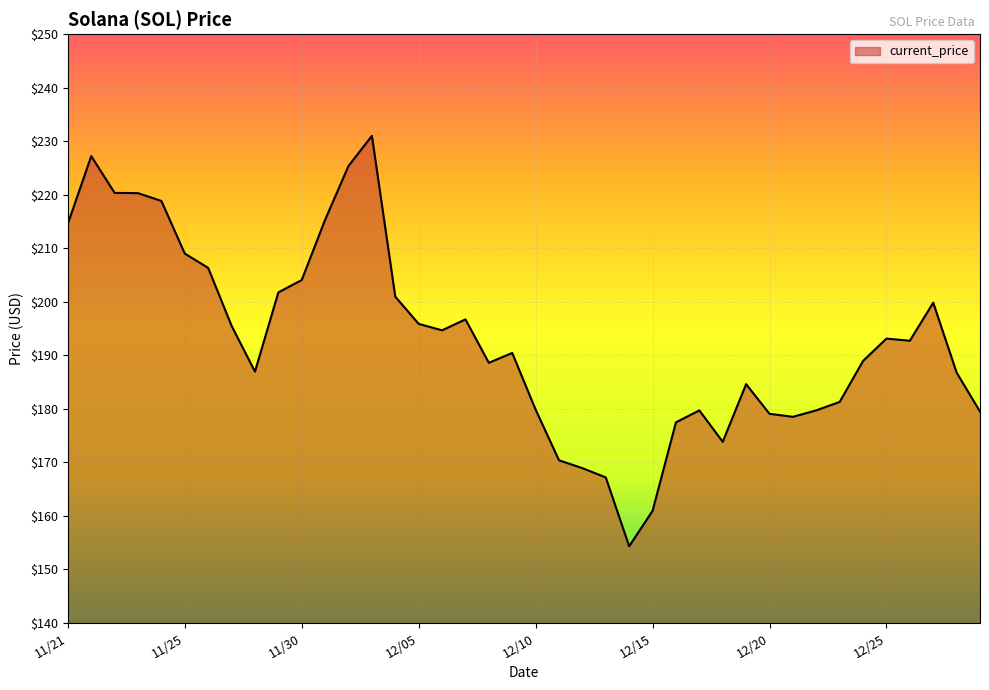

What is the minimum value shown in the chart?

154.3